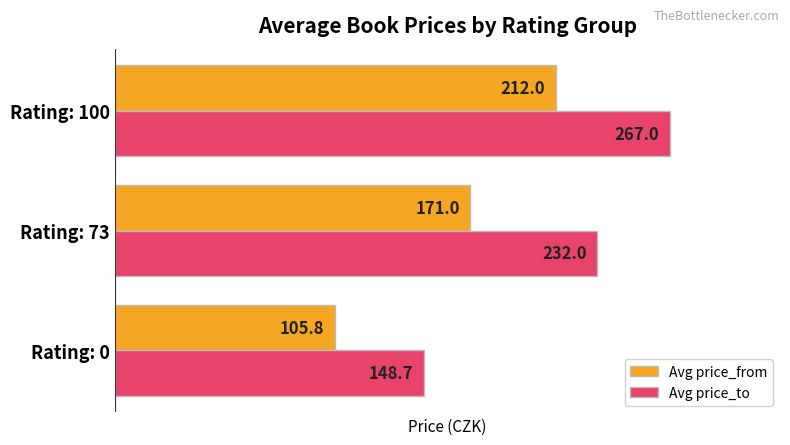

List the labels in order of Avg price_from value, smallest first.

Rating: 0, Rating: 73, Rating: 100